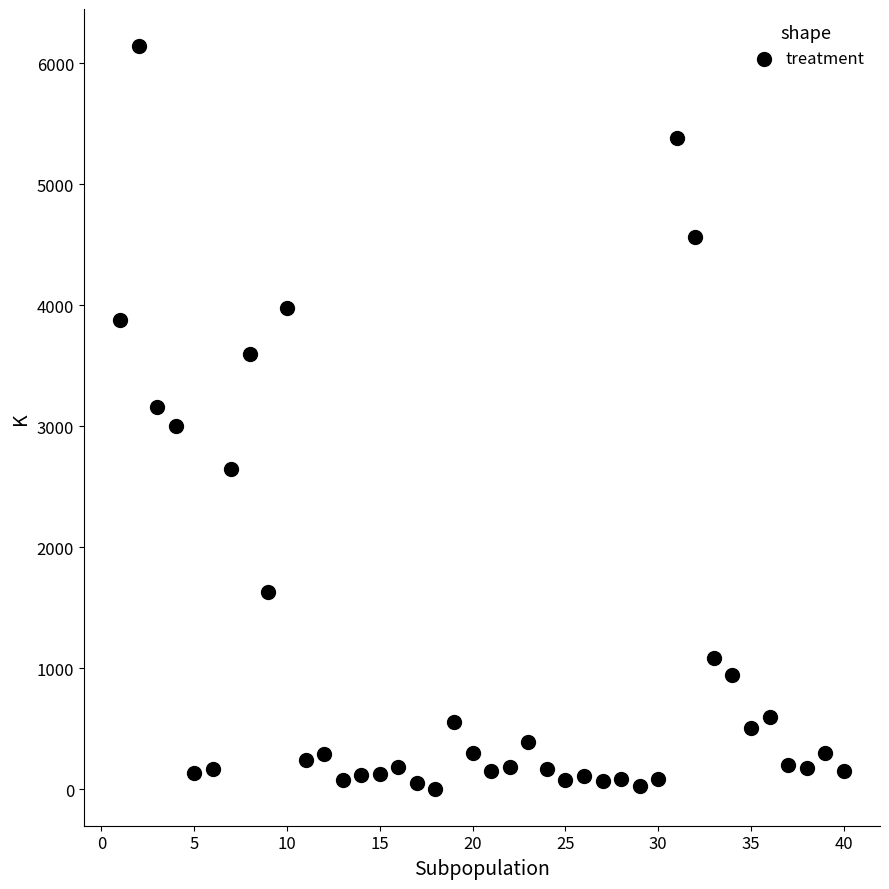

What is the range of Y values (max minus min)?

6134